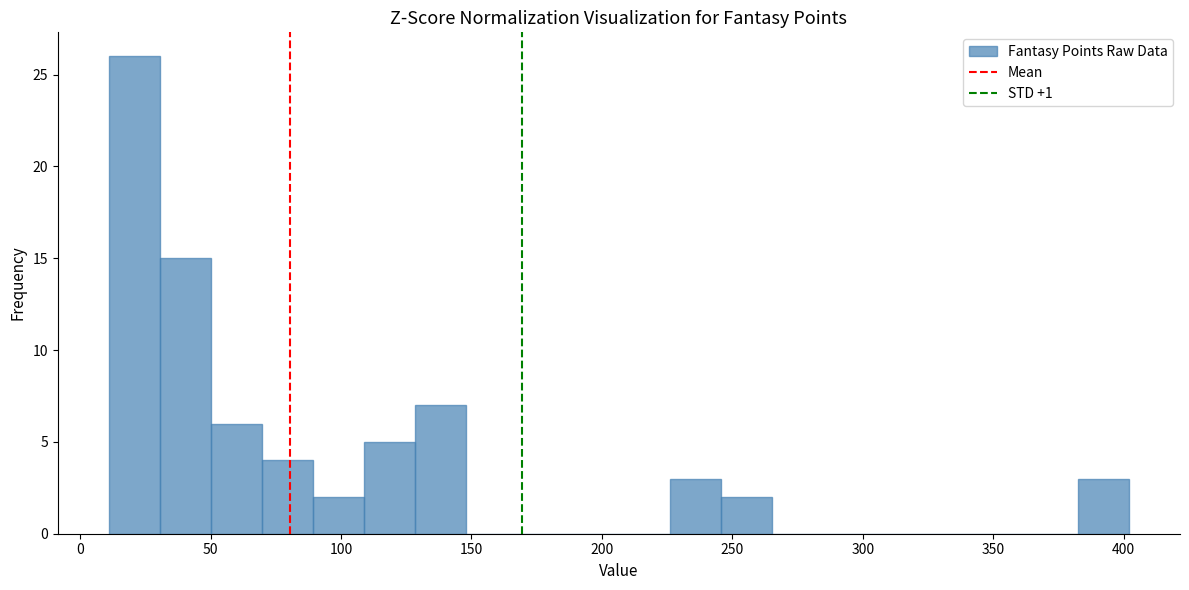

Read against the x-axis, roughly where is the centre of the tallest bar?

20